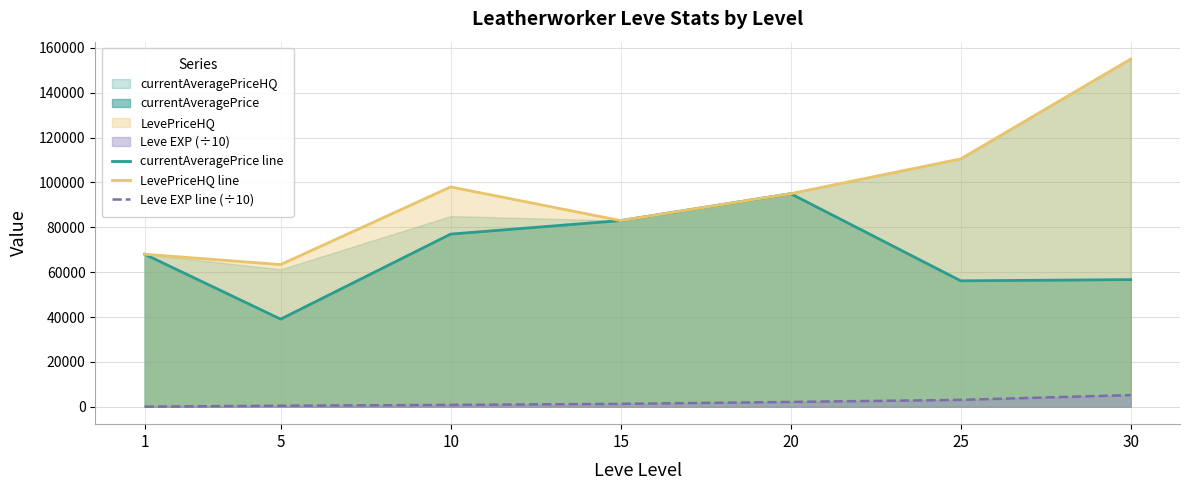

How many values in the LevePriceHQ line series are below 95000?

3